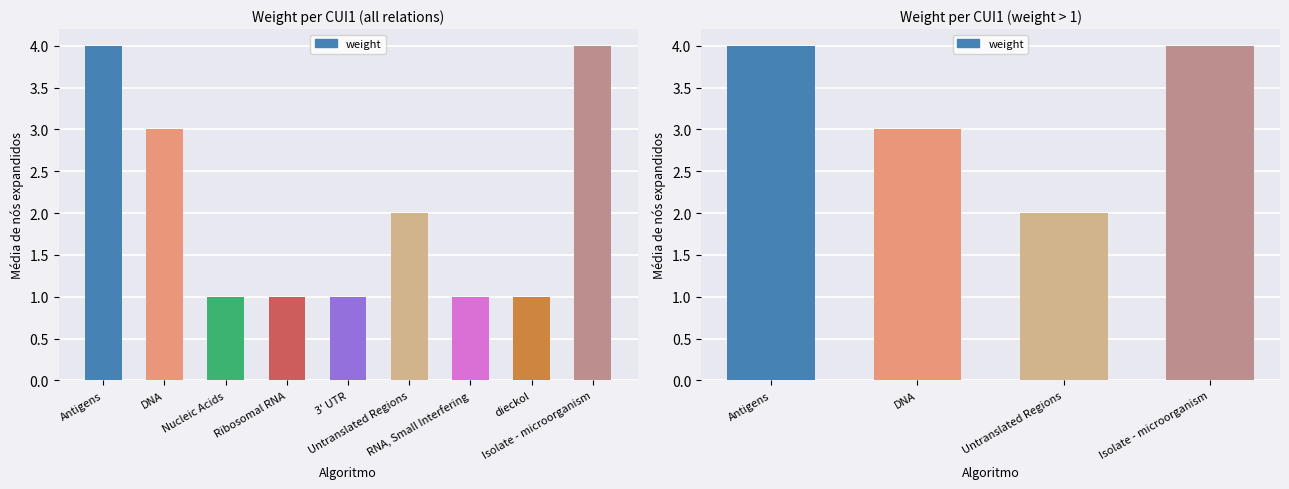

Which label corresponds to the largest value in the chart?

Antigens